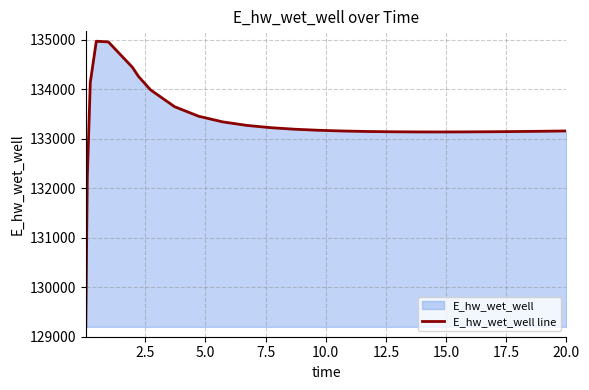

What is the maximum value shown in the chart?

134965.3